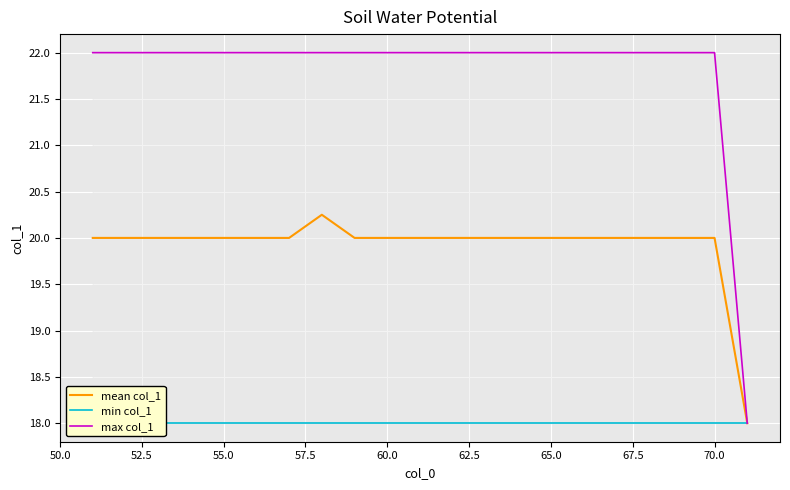

What is the sum of all max col_1 values?

458.0